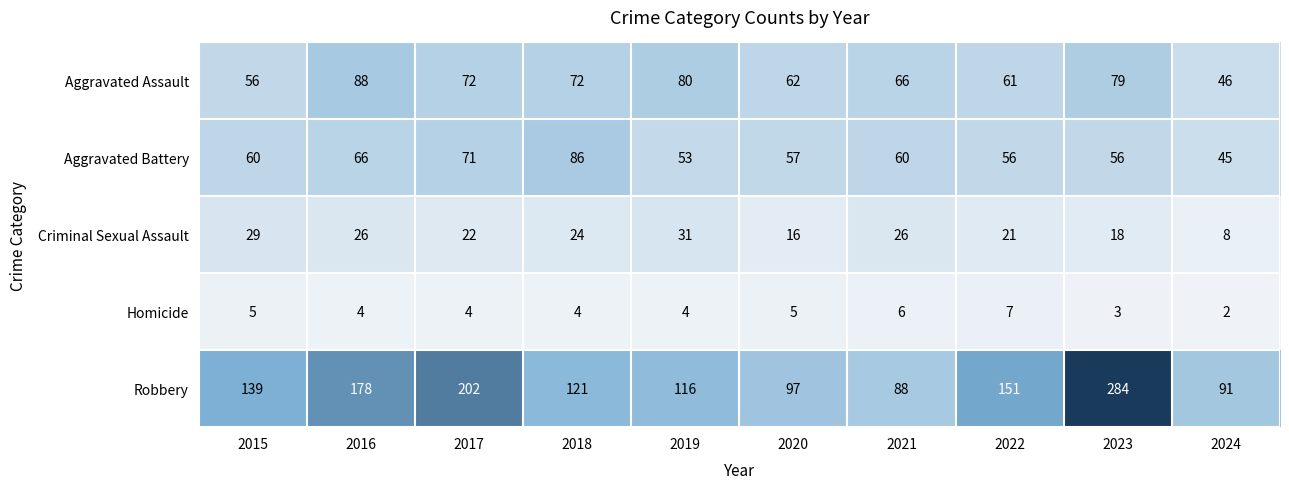

At how many categories does at least one series exceed 49?

10